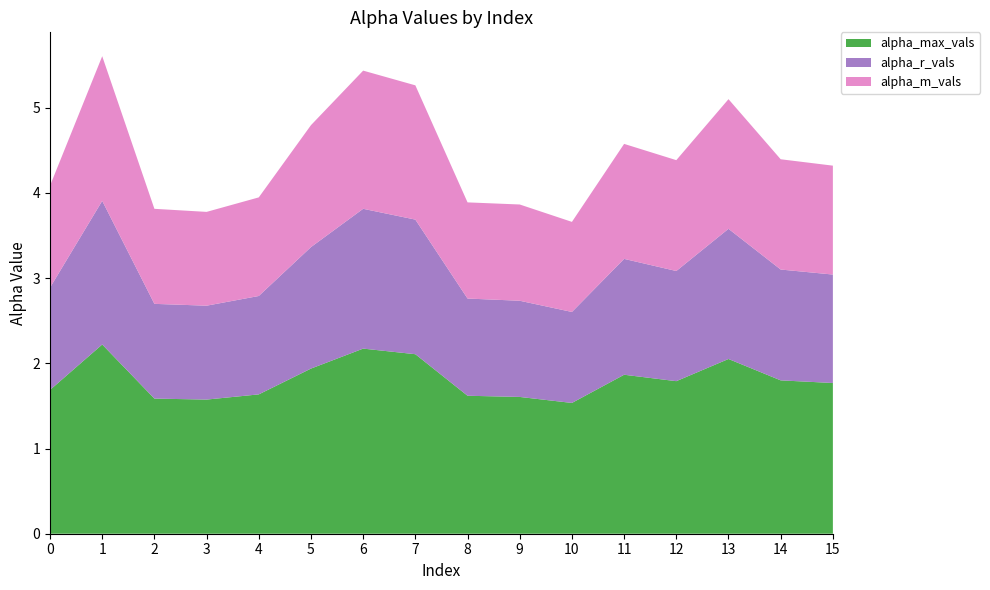

Reading left to right, extract all data points from this chart.

alpha_max_vals: 0=1.7	1=2.2	2=1.6	3=1.6	4=1.6	5=1.9	6=2.2	7=2.1	8=1.6	9=1.6	10=1.5	11=1.9	12=1.8	13=2.1	14=1.8	15=1.8
alpha_r_vals: 0=1.2	1=1.7	2=1.1	3=1.1	4=1.2	5=1.4	6=1.6	7=1.6	8=1.1	9=1.1	10=1.1	11=1.4	12=1.3	13=1.5	14=1.3	15=1.3
alpha_m_vals: 0=1.2	1=1.7	2=1.1	3=1.1	4=1.2	5=1.4	6=1.6	7=1.6	8=1.1	9=1.1	10=1.1	11=1.3	12=1.3	13=1.5	14=1.3	15=1.3